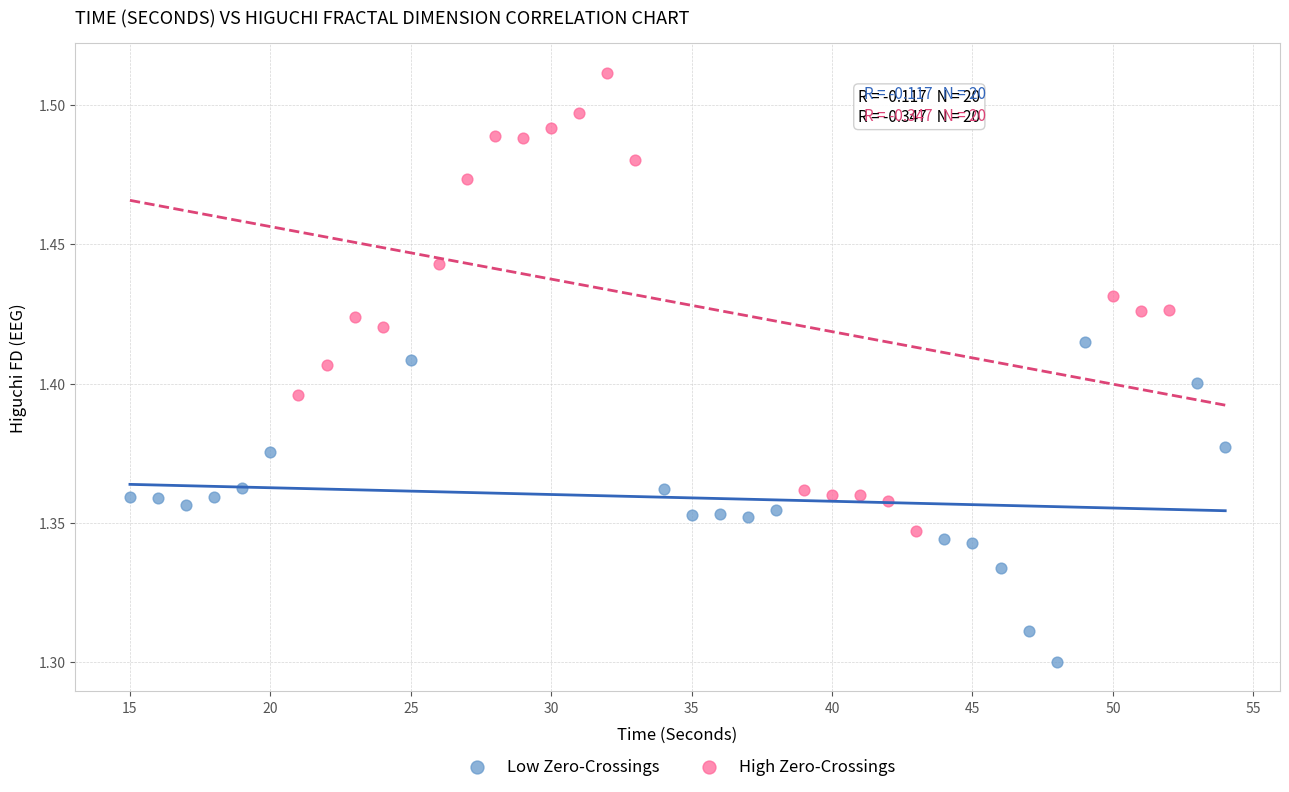

Which series reaches the minimum Y coordinate?

Low Zero-Crossings